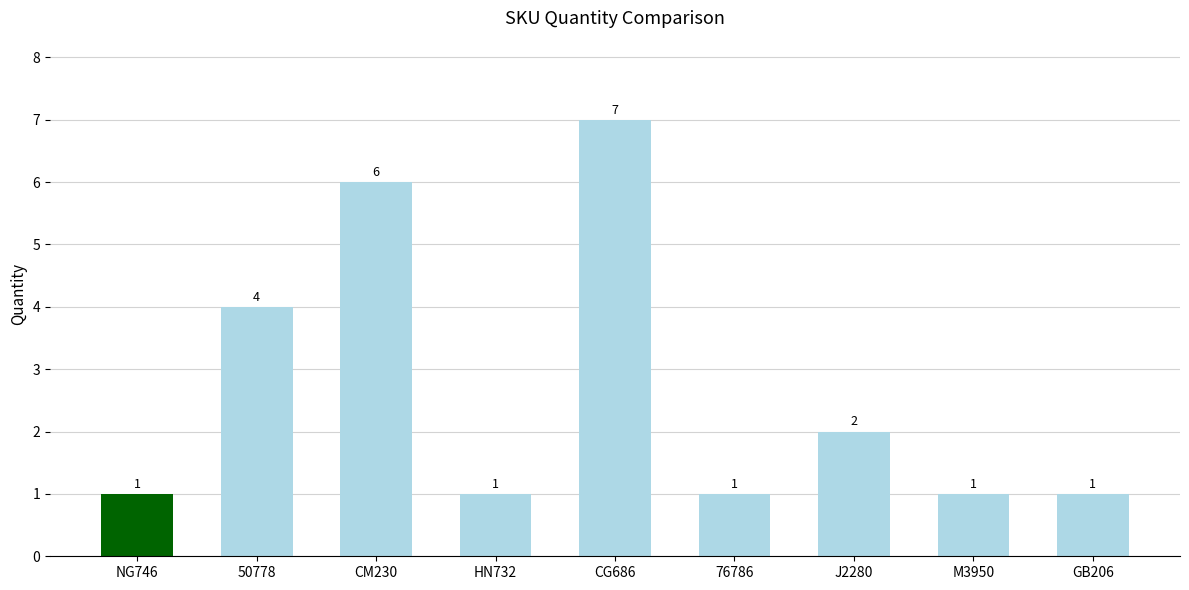

How many data points are above 1?

4